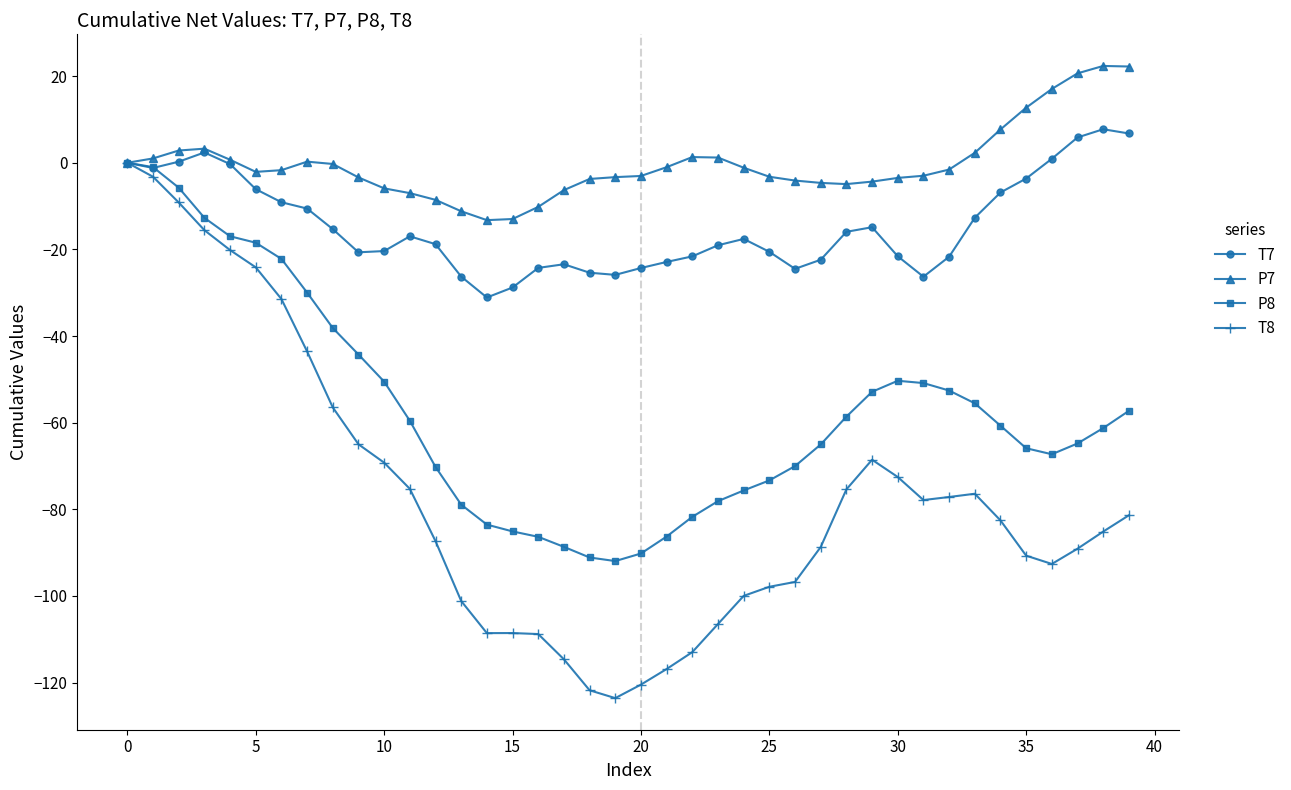

What is the value of the T8 point at the 6th from the left?

-24.1